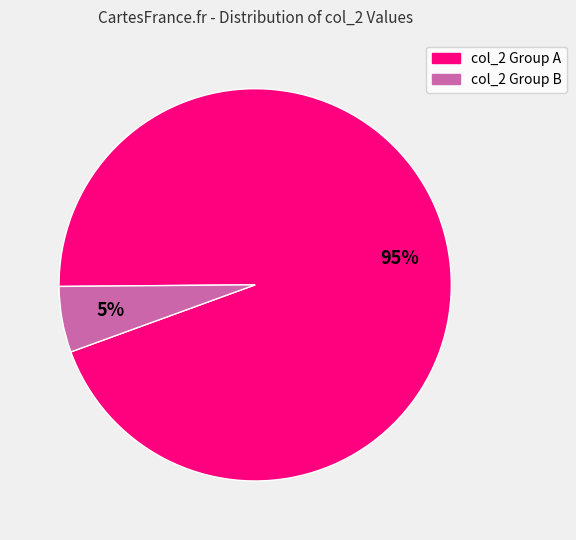

Is there a majority slice in this chart?

Yes